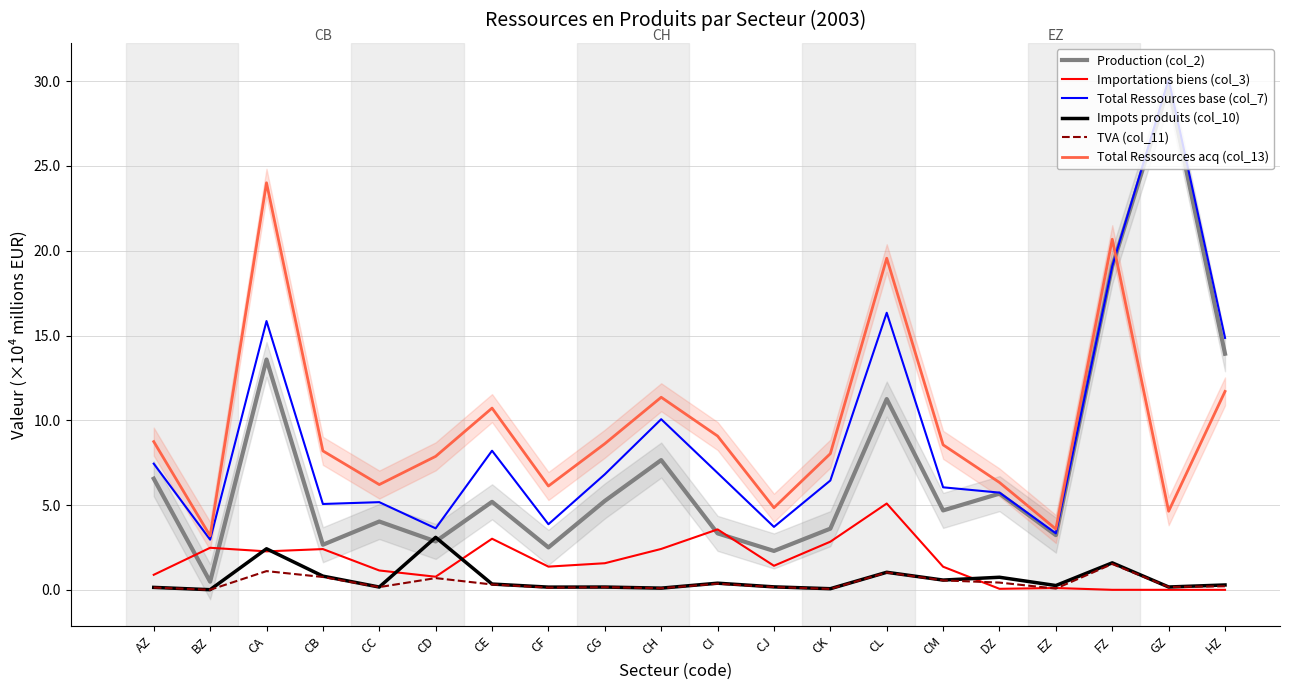

Which series has the largest total across all categories?

Total Ressources acq (col_13)